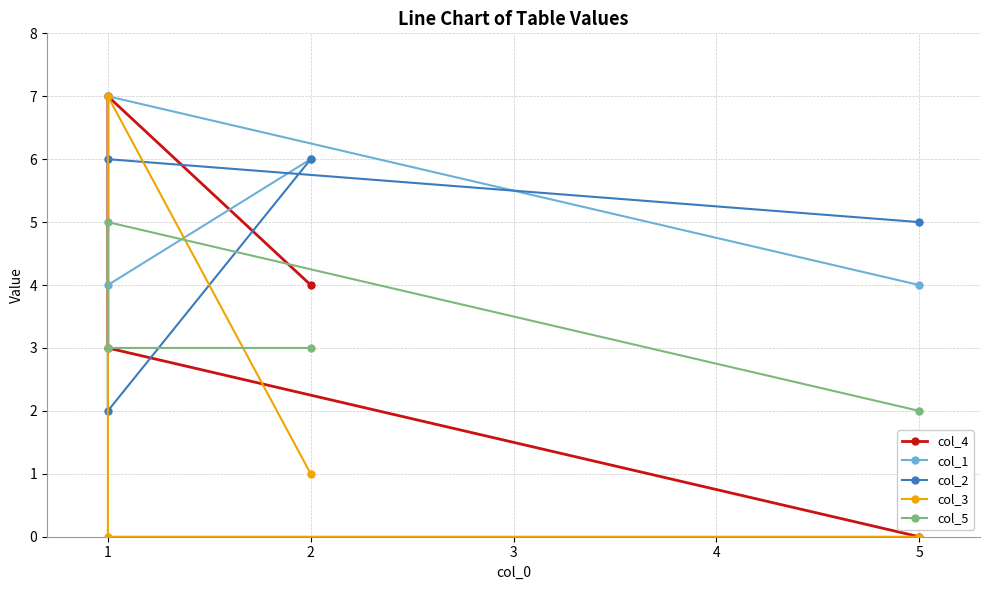

True or false: col_5 has a value of 3 at 3.

True